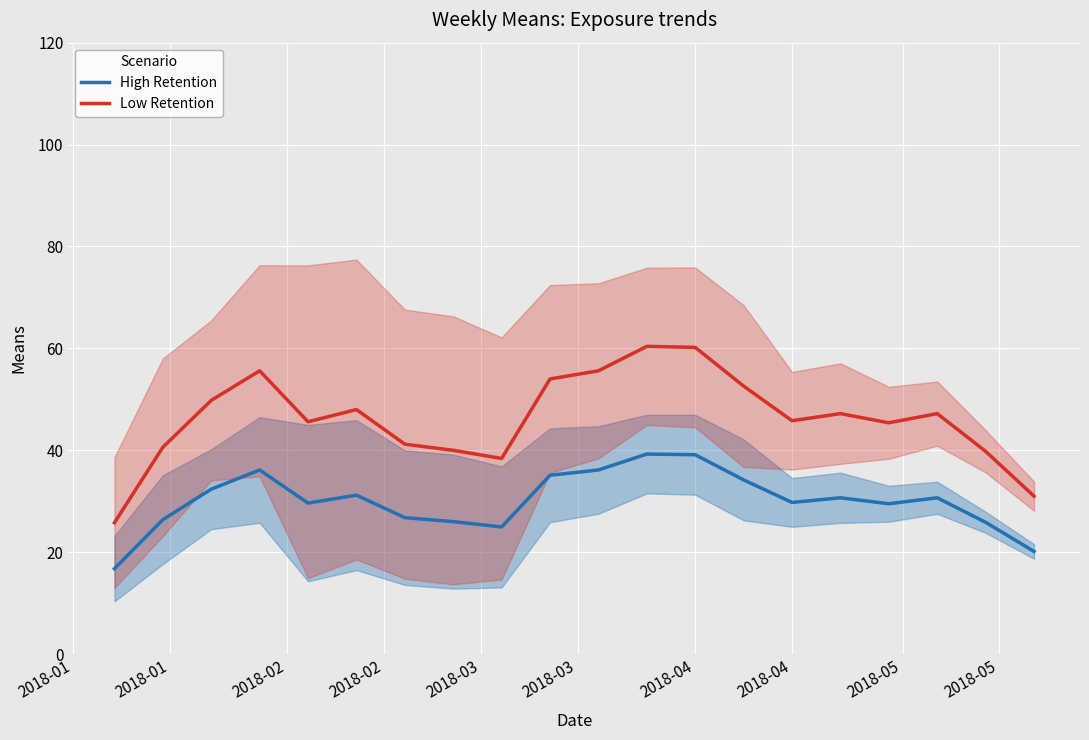

Which category has the lowest value in the Low Retention series?

2018-01